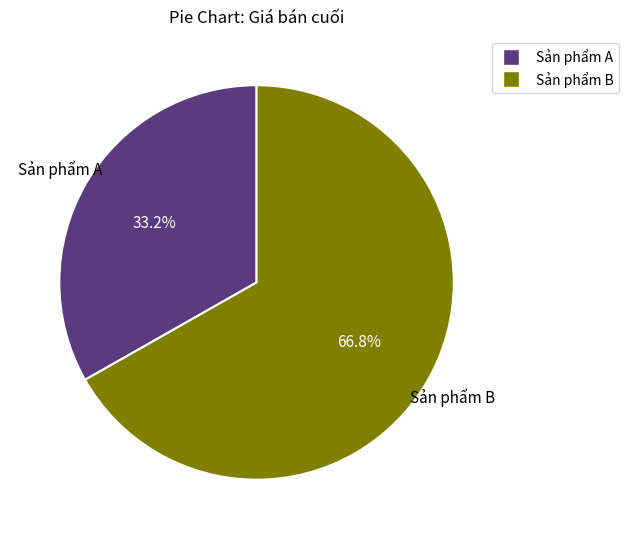

Which slice represents more than half of the pie?

Sản phẩm B